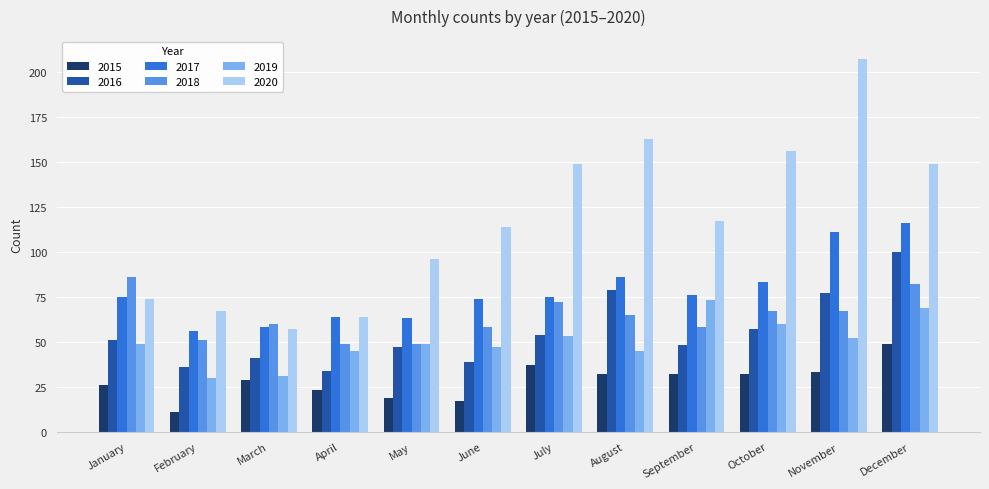

What is the smallest value displayed?

11